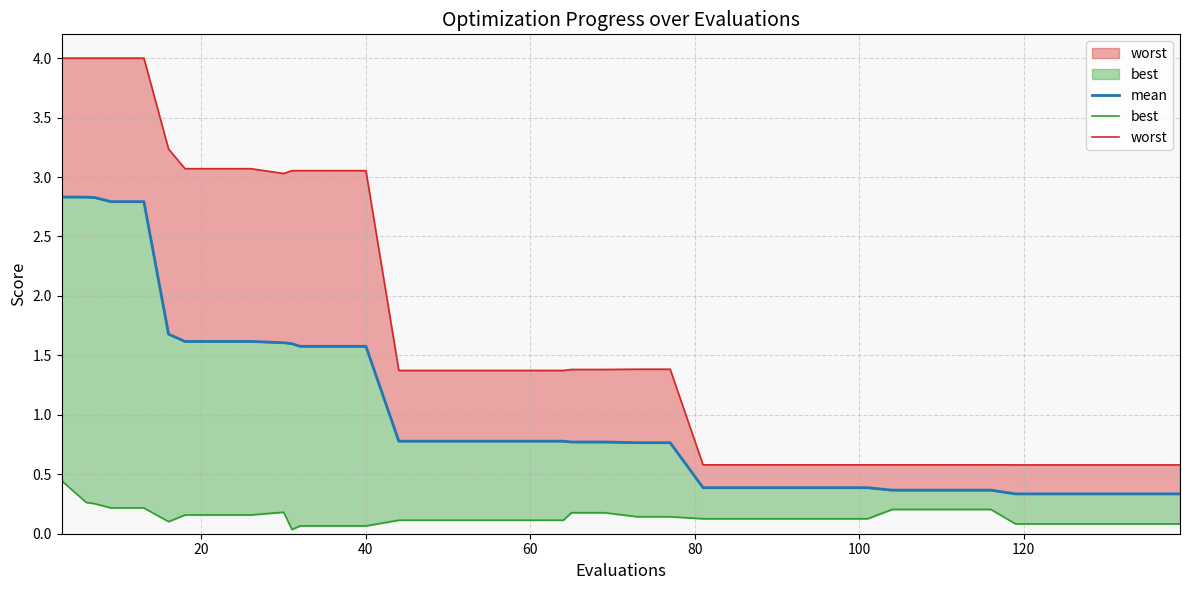

Which series has the largest total across all categories?

worst